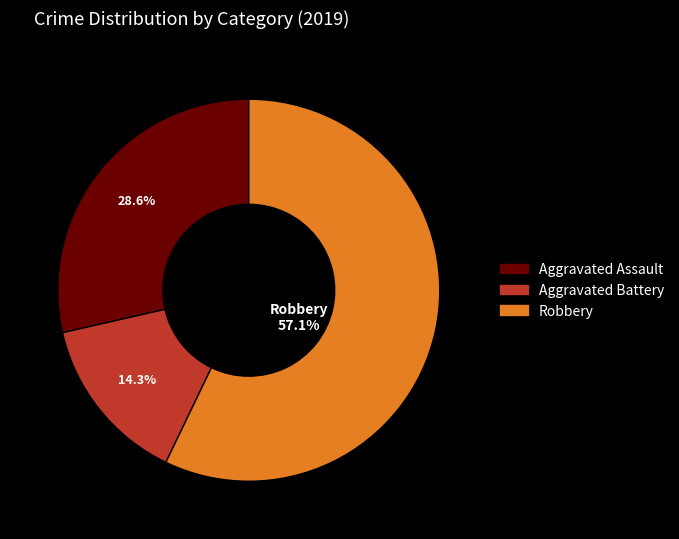

True or false: Robbery accounts for 57% of the total.

True